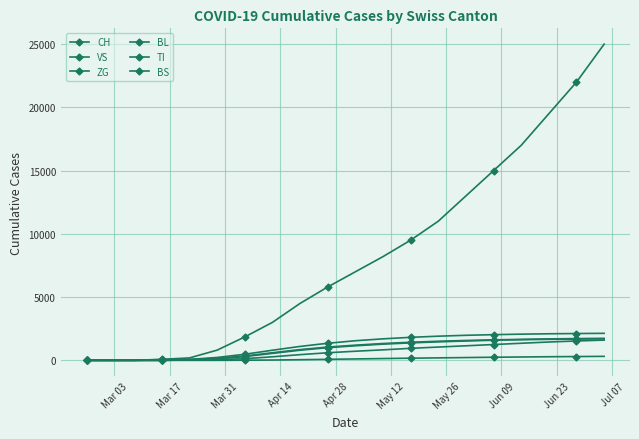

Count the number of categories in the chart.

20